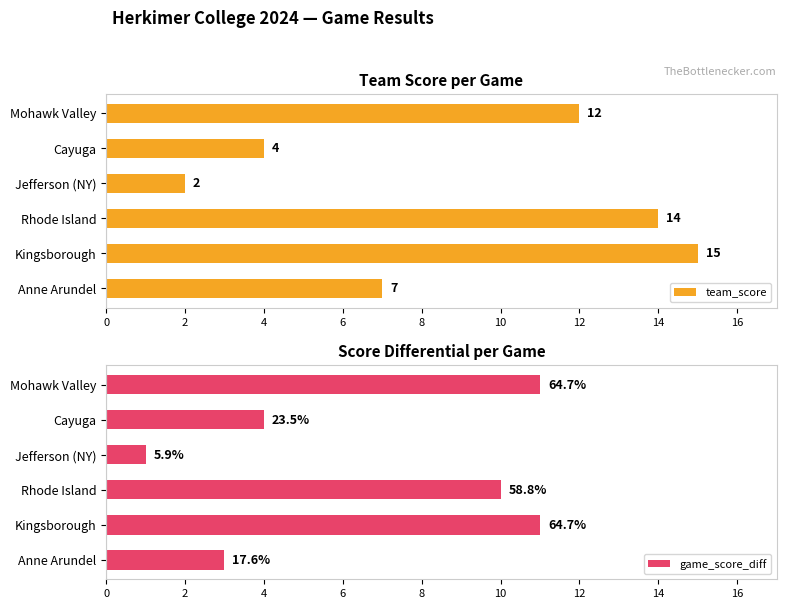

What is the smallest value displayed?

1